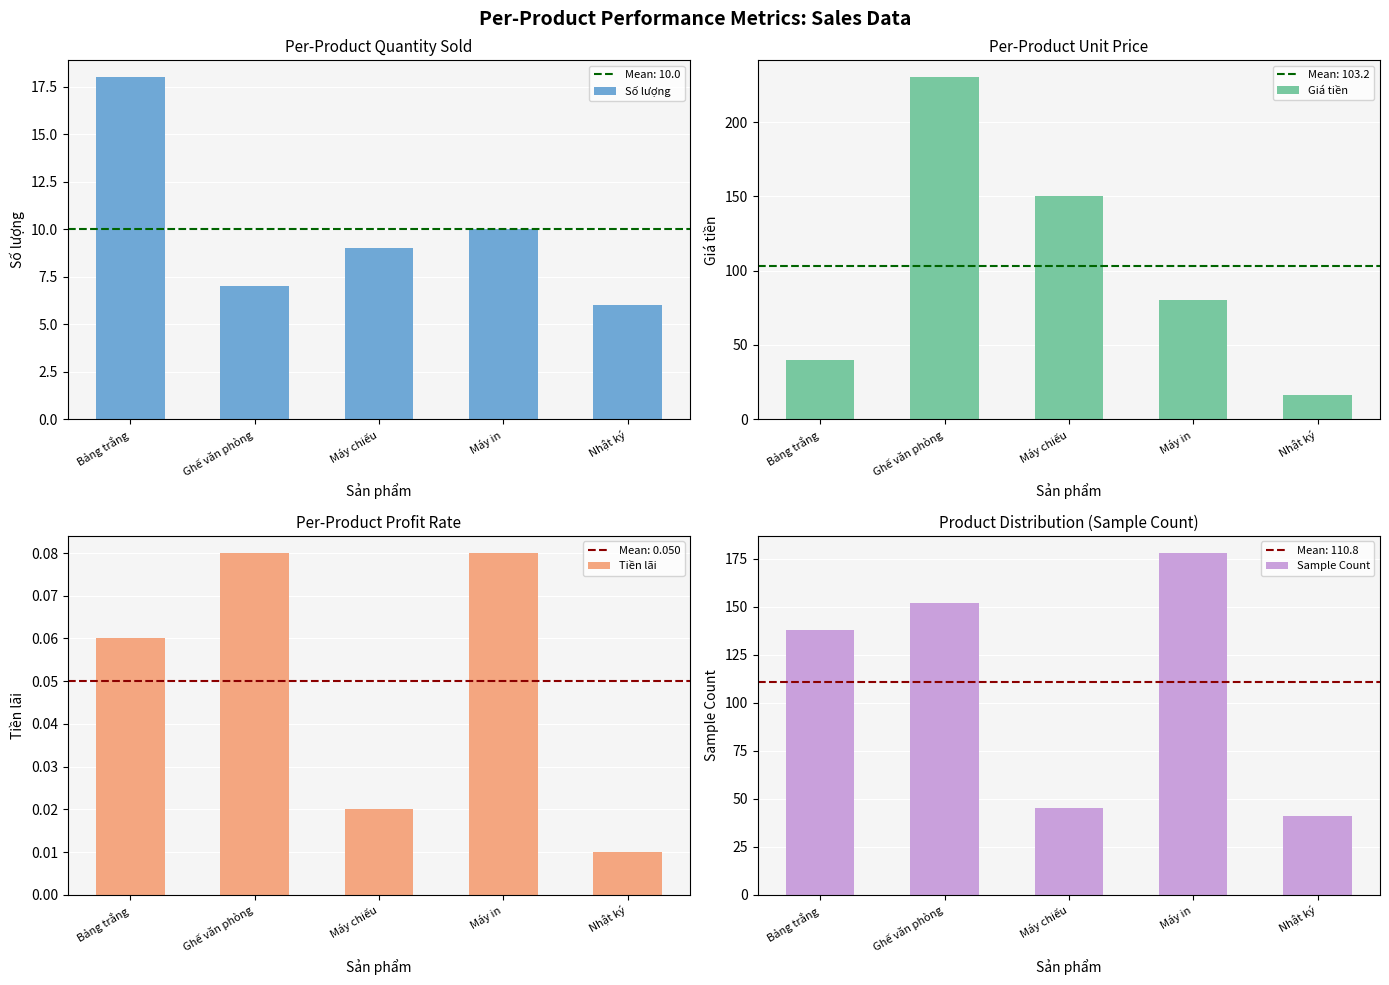

Read the Tiền lãi value at Bảng trắng.

0.1